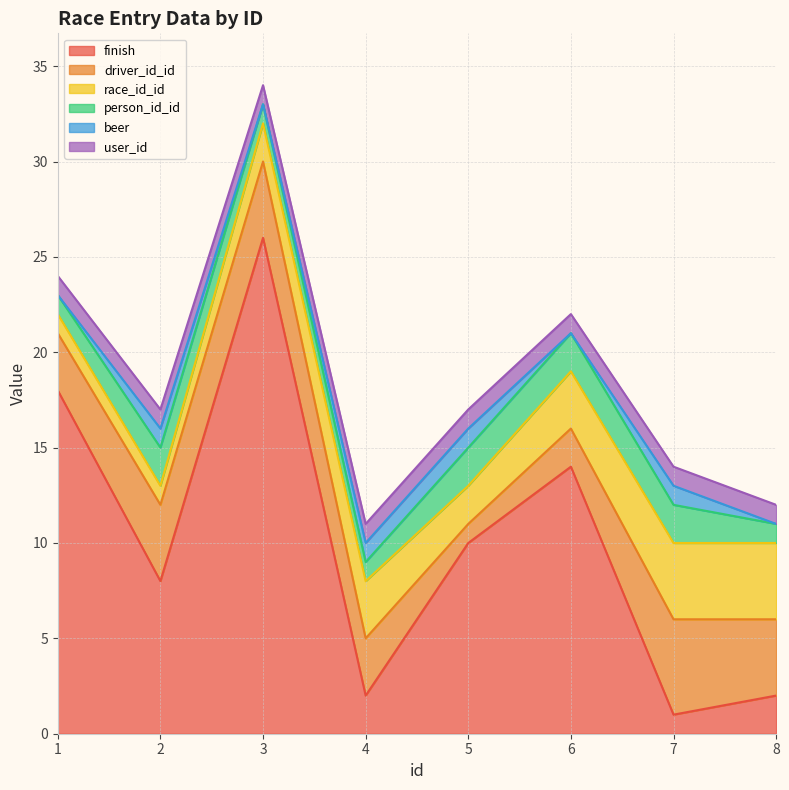

What is the difference between the finish values at 7 and 6?

13